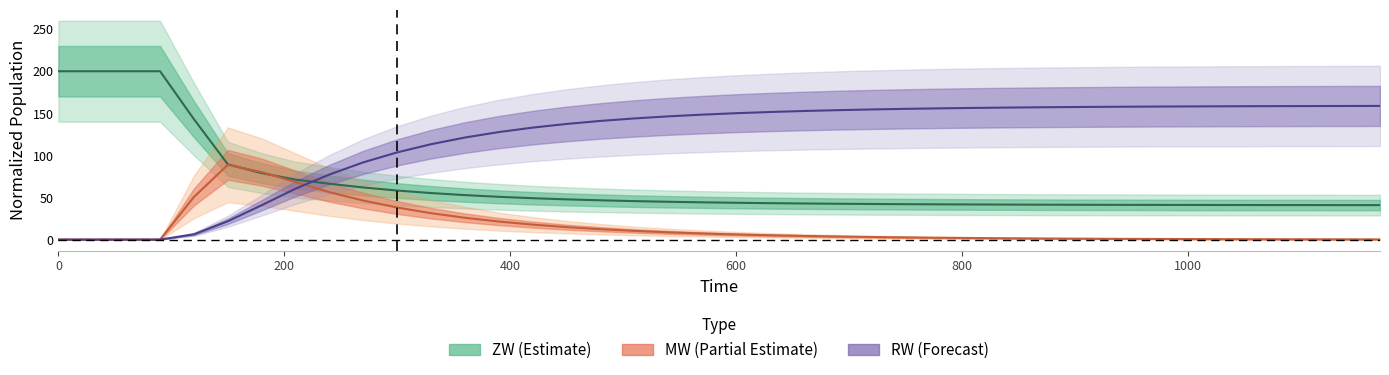

After their last crossing, which series has the higher values: ZW or MW?

ZW